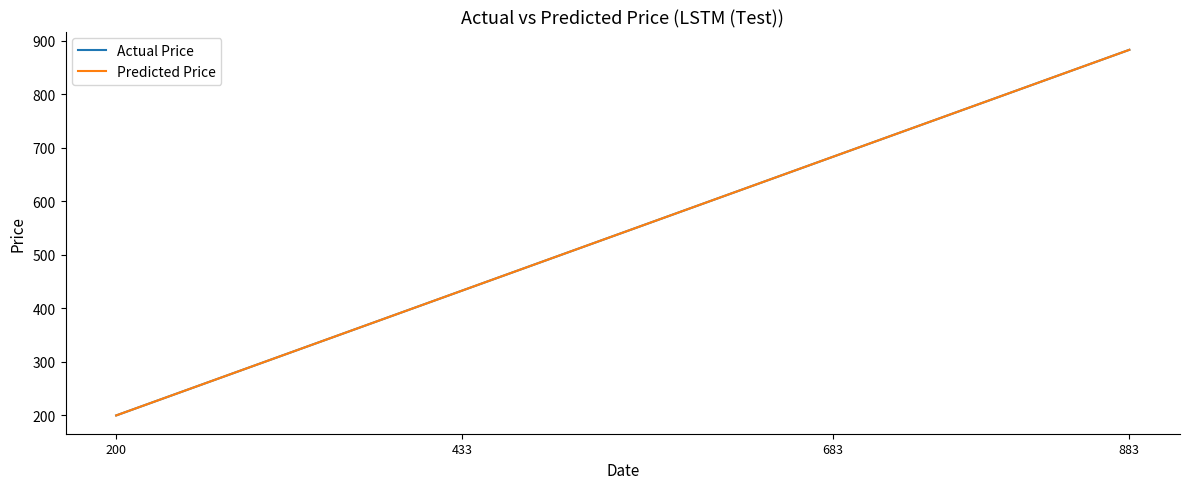

Where is Actual Price nearest to the value 541?

433